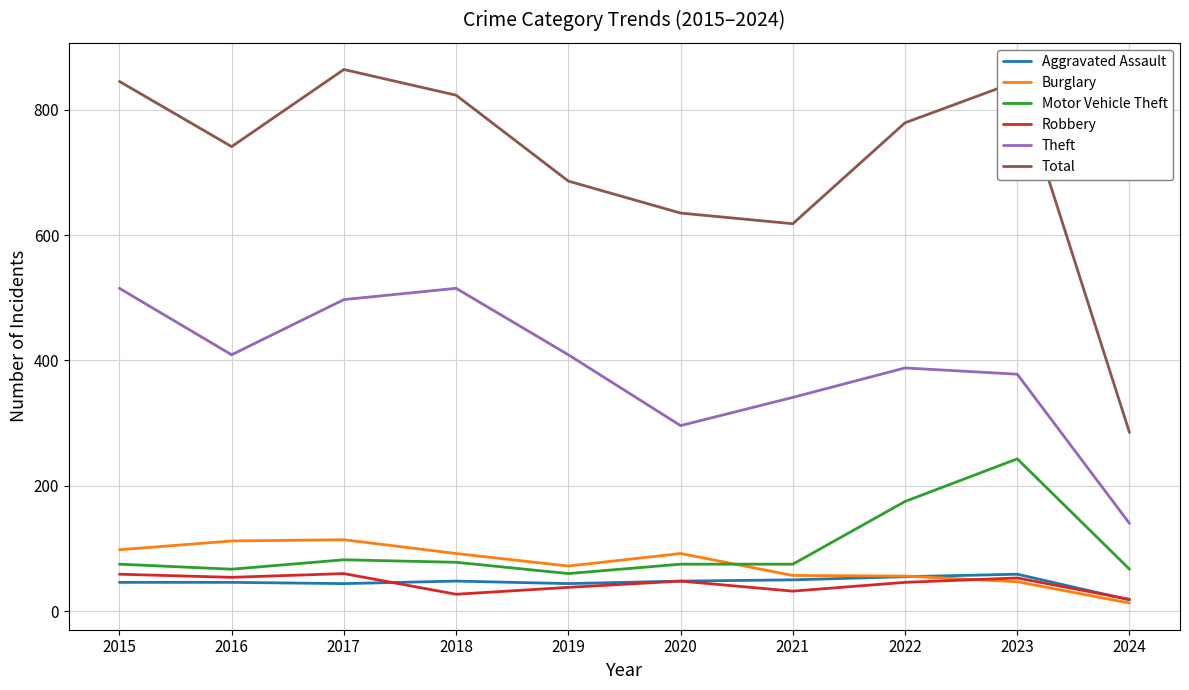

True or false: Robbery and Theft cross at least once.

False